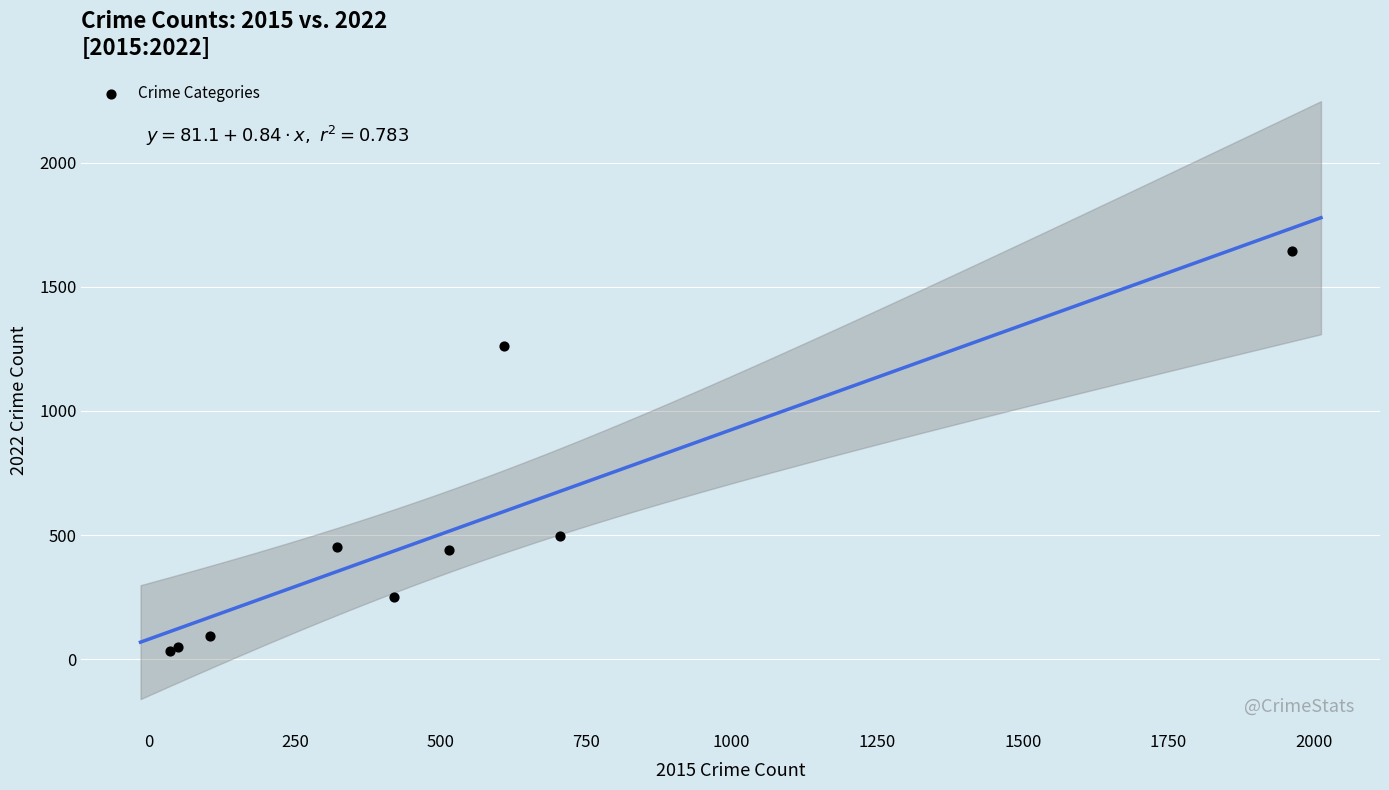

What Y value in the scatter plot is closest to 838?

495